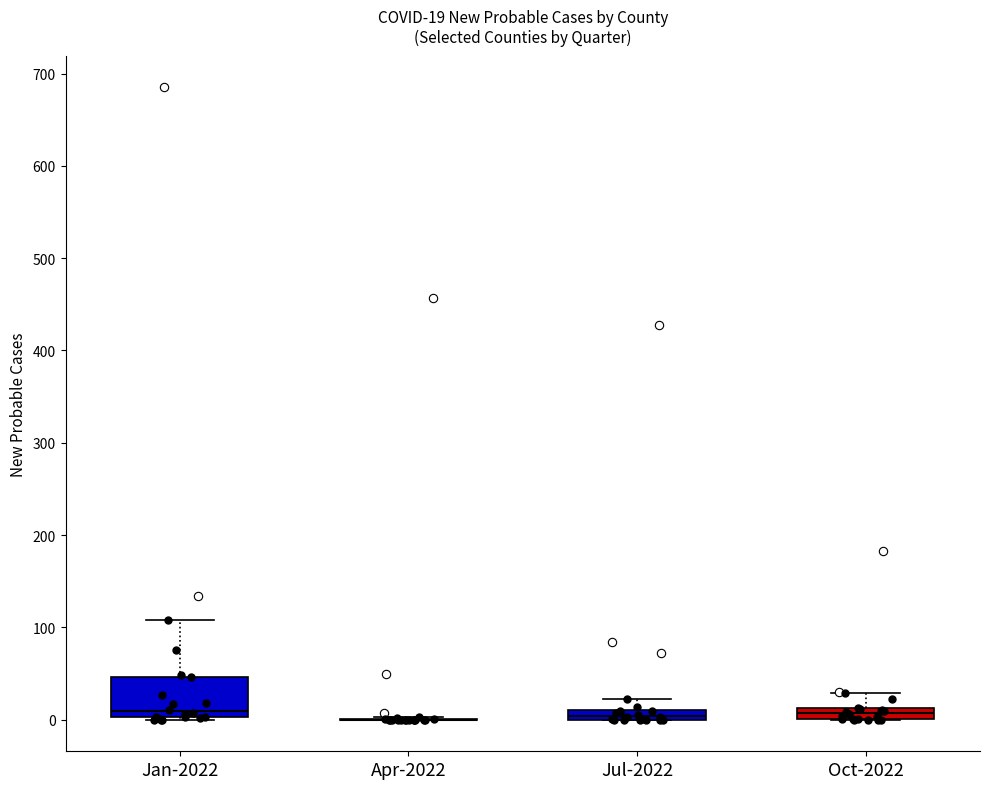

Comparing the boxes themselves (not the whiskers), which one is the tallest?

Jan-2022